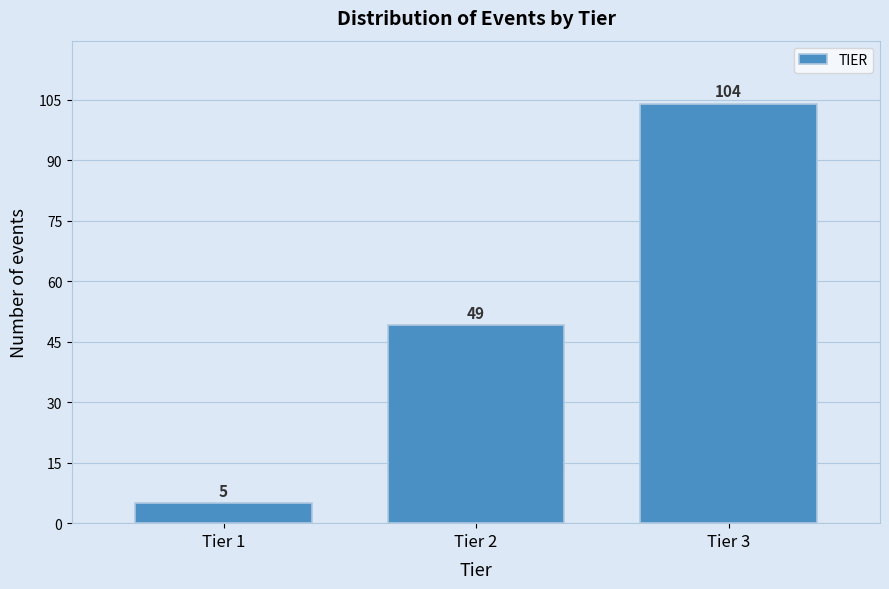

Reading left to right, list all the values displayed in this chart.

Tier 1=5	Tier 2=49	Tier 3=104